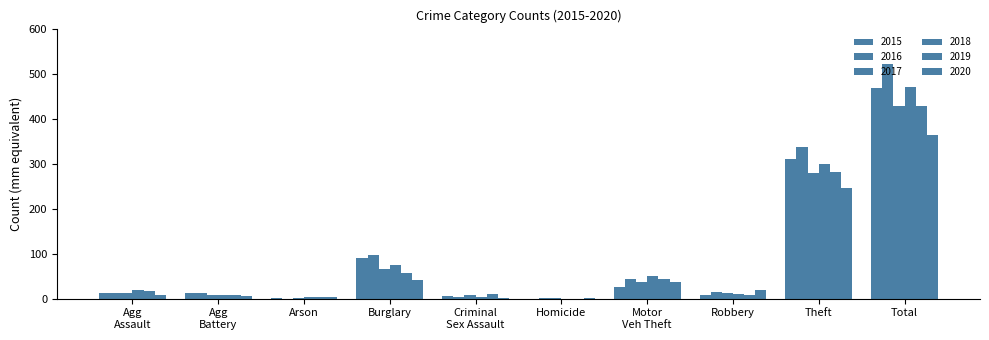

How many series are shown in this chart?

6